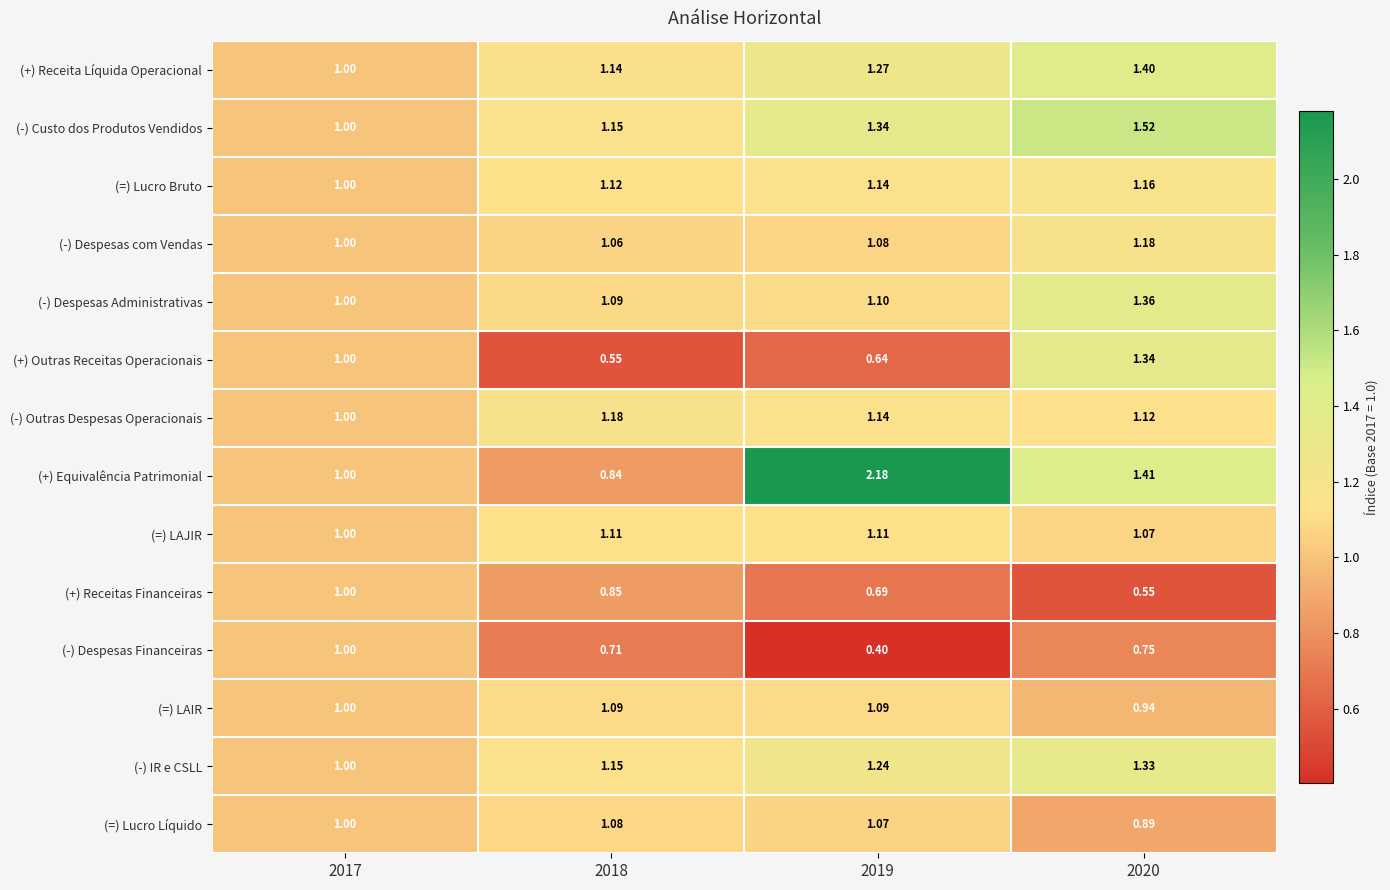

Which series has the largest total across all categories?

(+) Equivalência Patrimonial